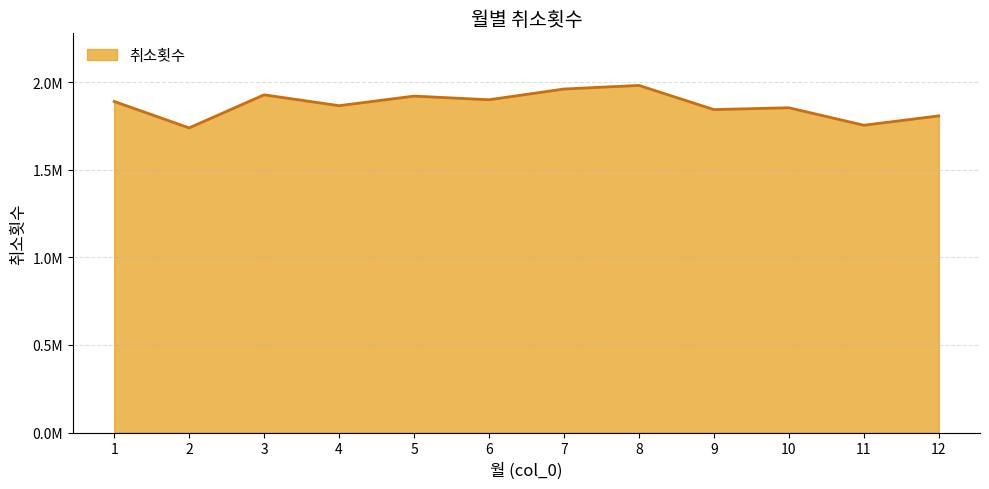

Which category has the highest value across all series?

8